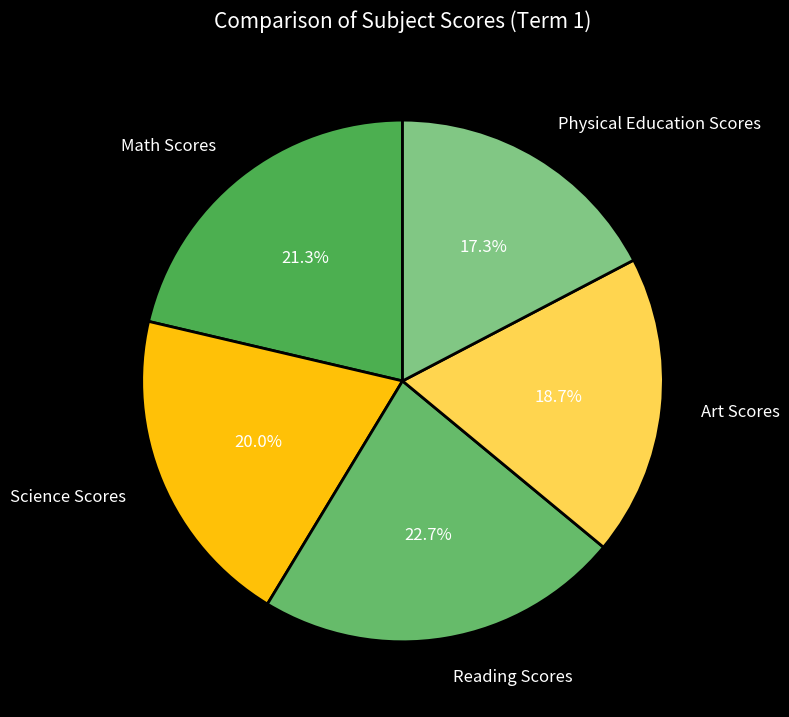

What portion of the pie excludes Science Scores?

80.0%